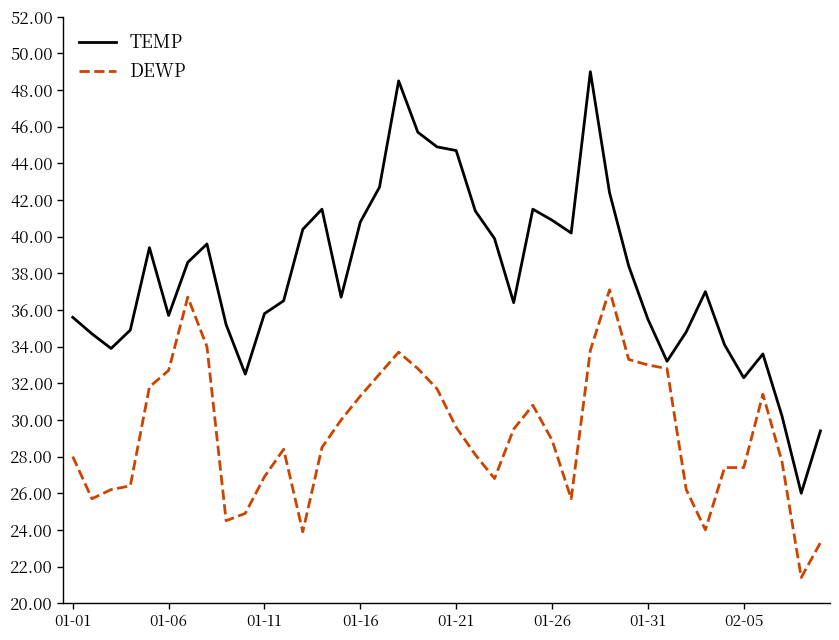

Which series has the largest total across all categories?

TEMP